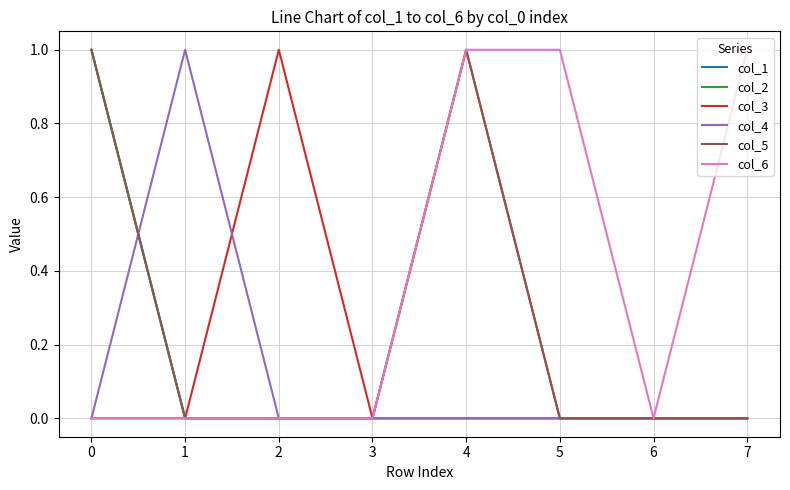

True or false: col_3 and col_6 cross at least once.

False